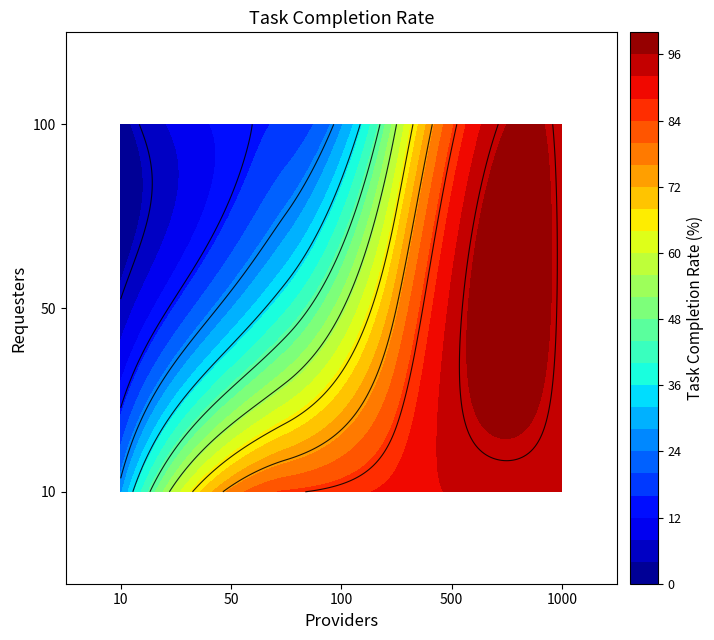

What is the sum of all 10 values?

375.8